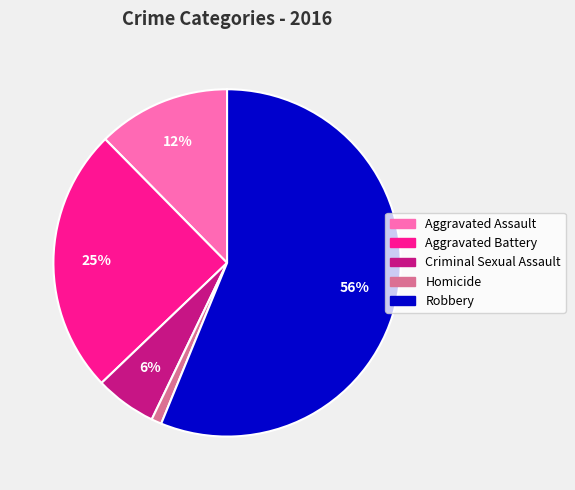

Is there a majority slice in this chart?

Yes